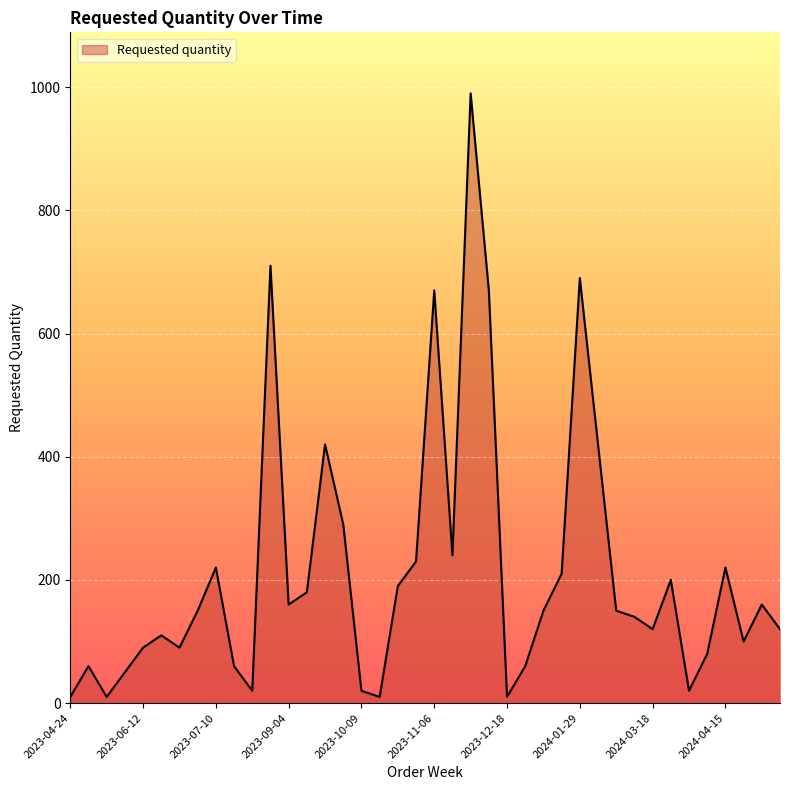

What is the greatest value displayed?

990